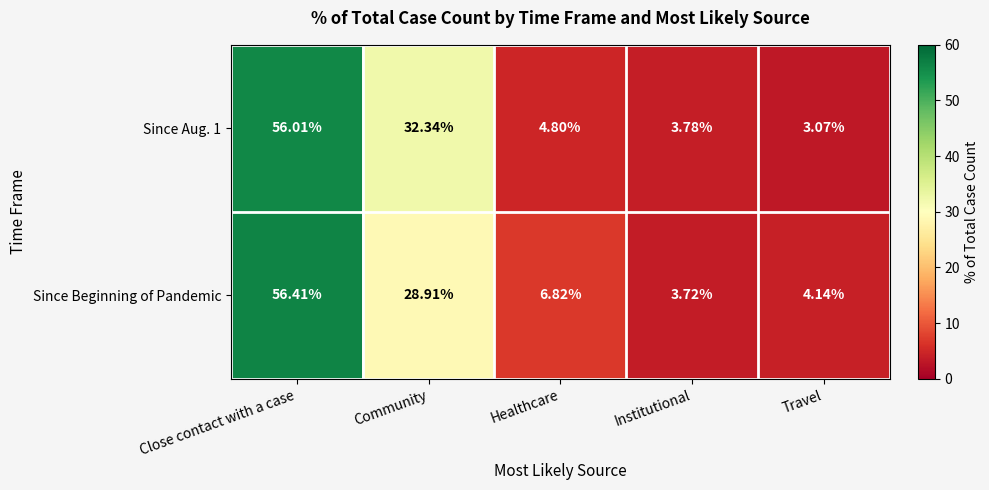

Which category has the highest value in the Since Beginning of Pandemic series?

Close contact with a case